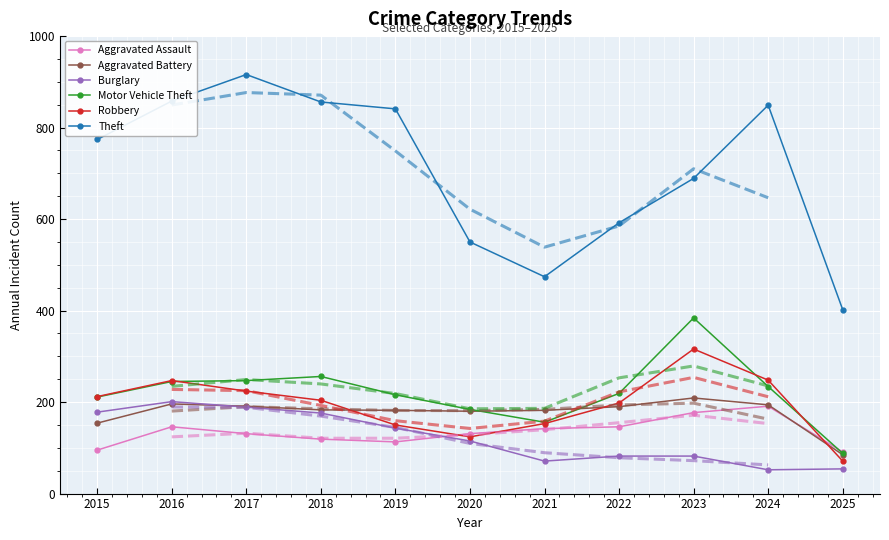

How many lines are shown in the chart?

6